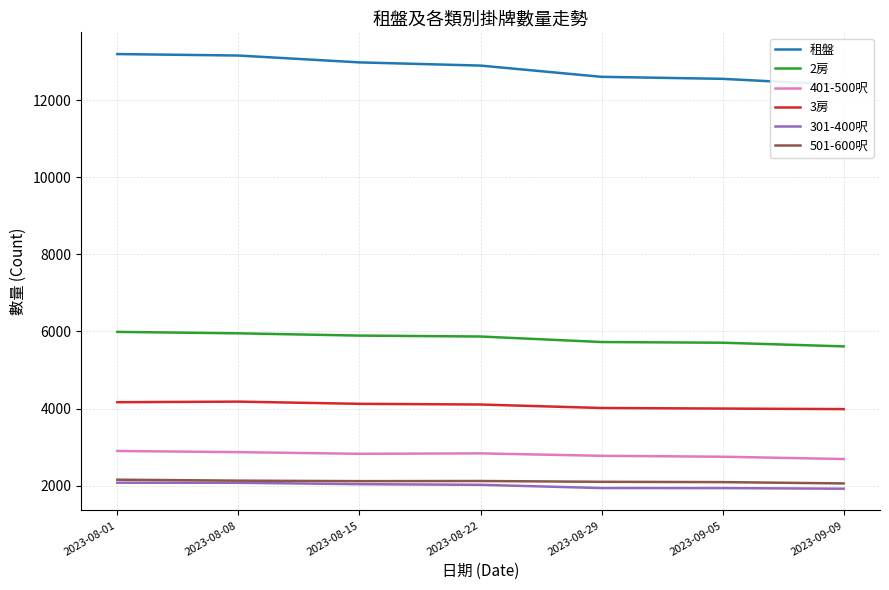

Reading left to right, transcribe all the data shown in this chart.

租盤: 13200	13162	12984	12901	12609	12557	12396
2房: 5989	5952	5893	5869	5726	5708	5613
401-500呎: 2898	2868	2825	2836	2773	2749	2689
3房: 4164	4179	4122	4104	4014	3999	3985
301-400呎: 2075	2072	2037	2020	1936	1935	1919
501-600呎: 2153	2128	2115	2119	2098	2090	2056